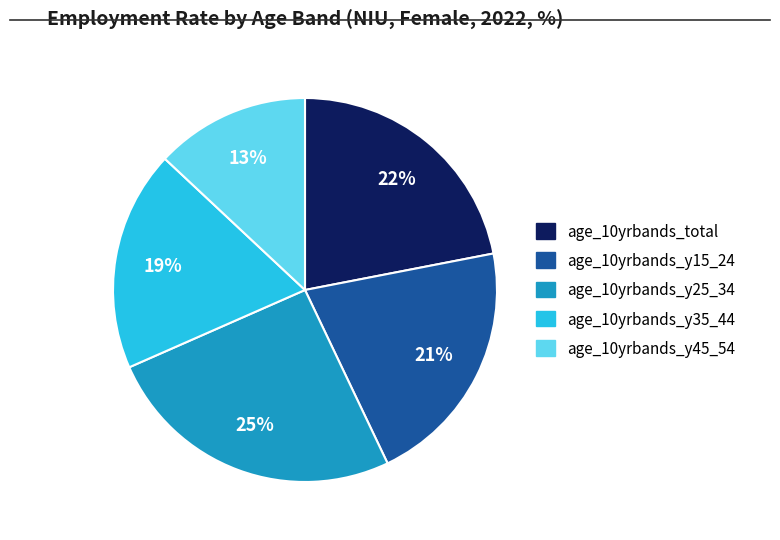

What is the smallest slice in the pie chart?

age_10yrbands_y45_54